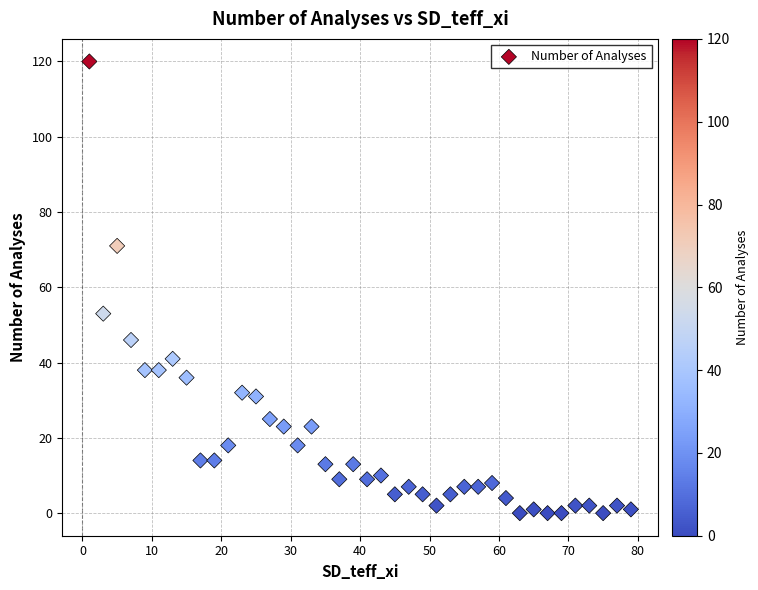

What is the range of X values (max minus min)?

78